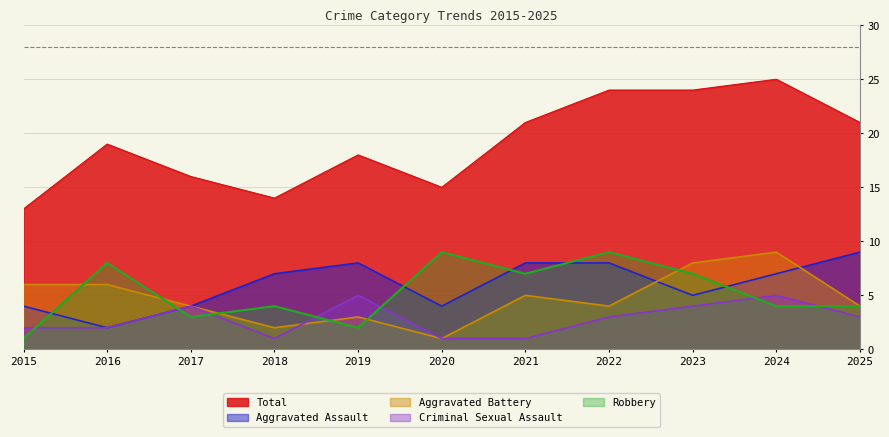

Does the chart have visible grid lines?

Yes